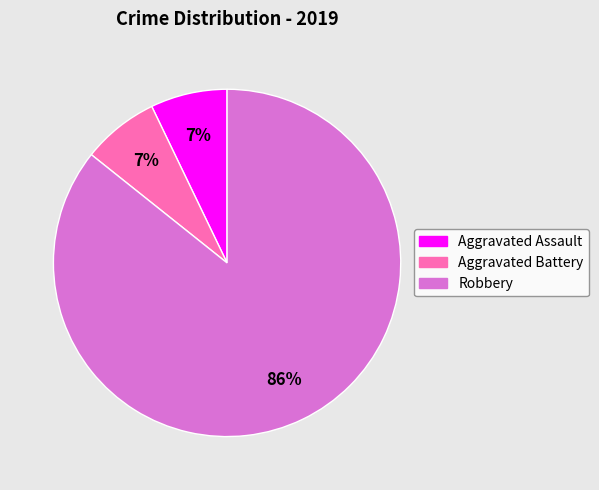

Which slice is the largest?

Robbery